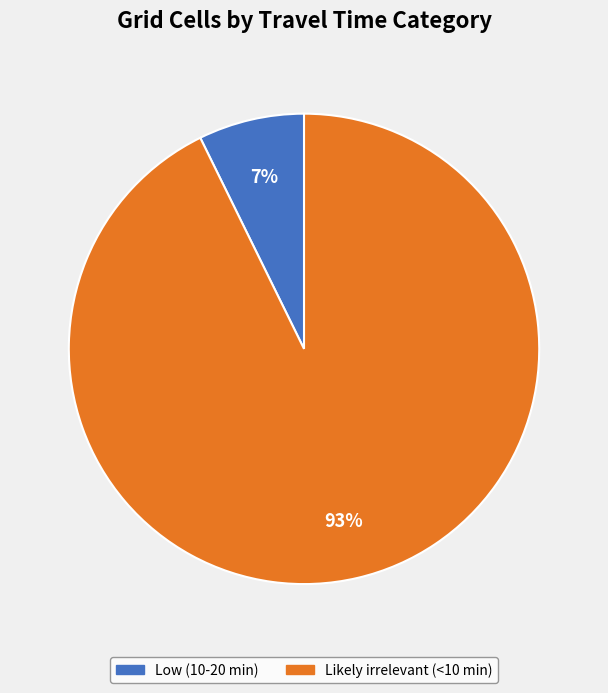

To the nearest percent, what is the combined percentage of Low (10-20 min) and Likely irrelevant (<10 min)?

100%